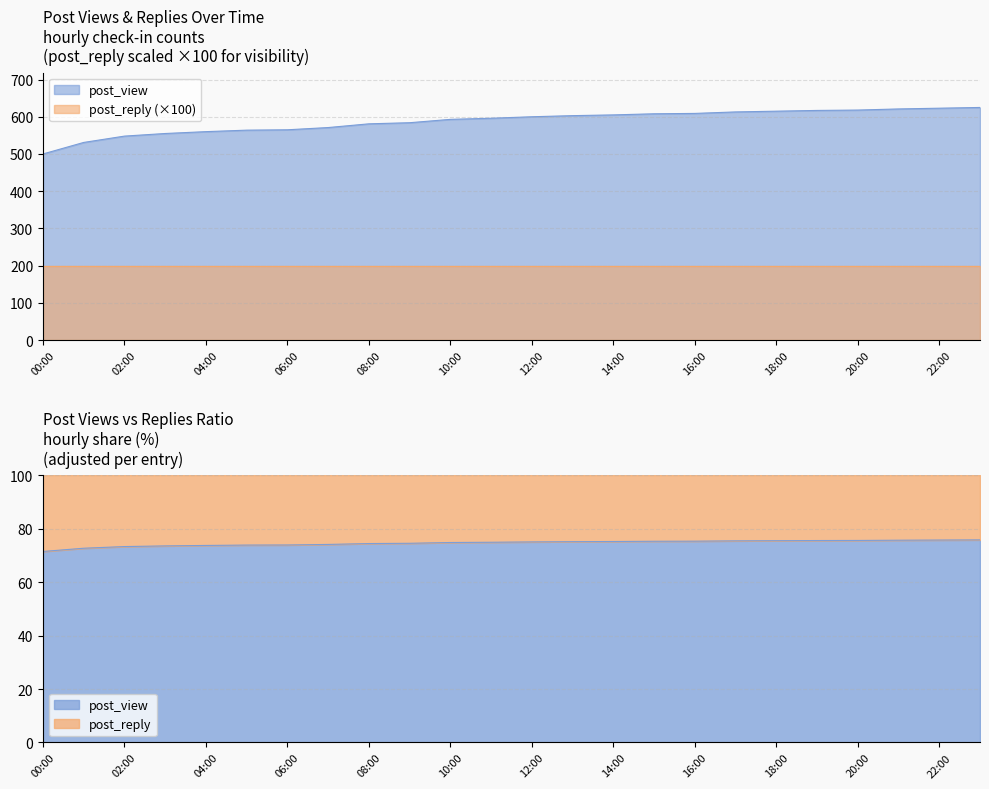

What is the difference between the maximum and second lowest values?

94